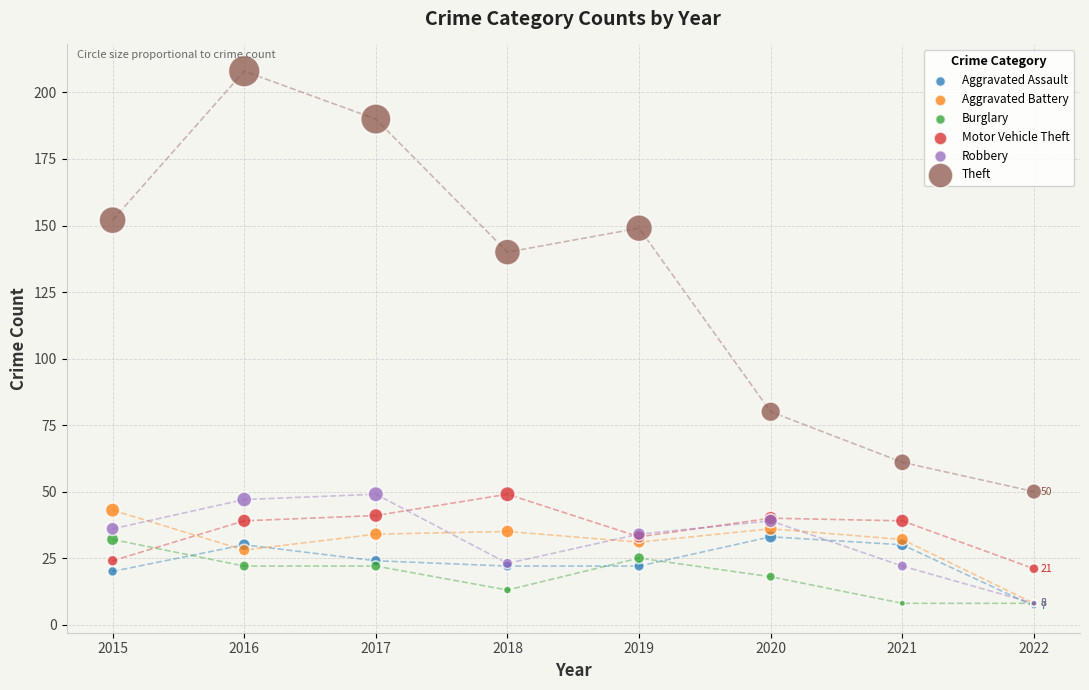

Which series reaches the maximum Y coordinate?

Theft